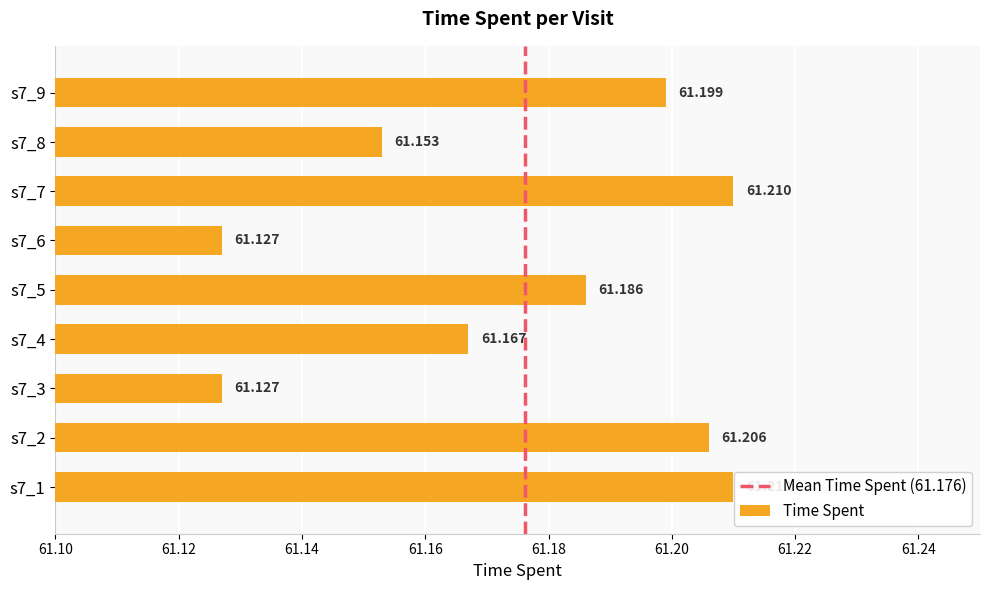

Count the number of data series in this chart.

1